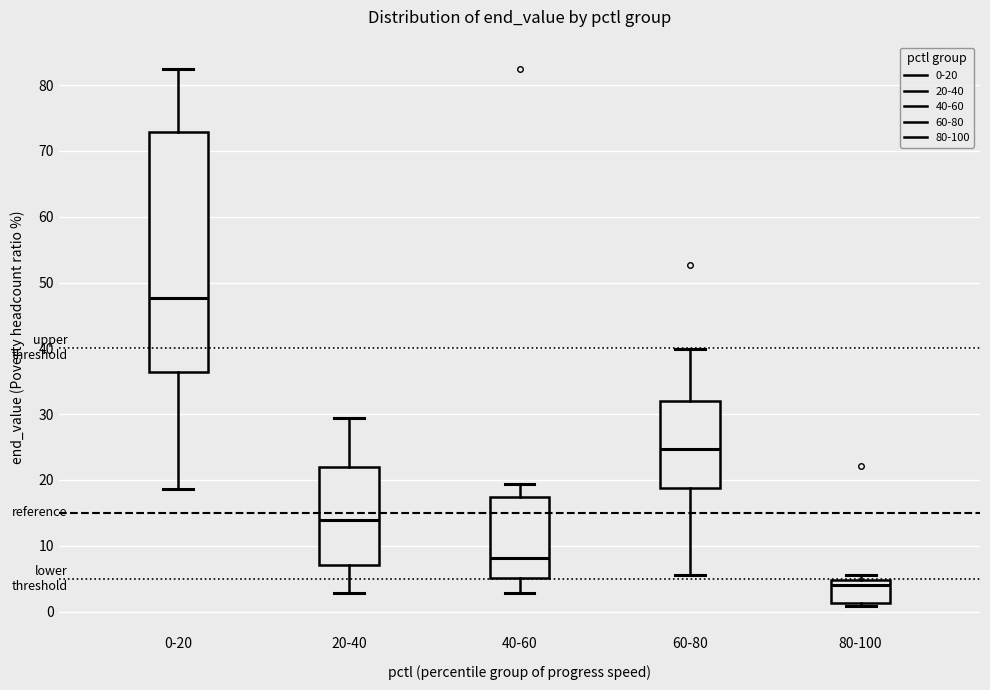

Reading left to right, read every box against the y-axis: the position of its median line, the range the box covers, and the ends of its whiskers. The values are not printed on the chart, so give them approximately, as read against the axis.

0-20: median 48, box 36 to 73, whiskers 19 to 82
20-40: median 14, box 7 to 22, whiskers 3 to 29
40-60: median 8, box 5 to 17, whiskers 3 to 19
60-80: median 25, box 19 to 32, whiskers 6 to 40
80-100: median 4, box 1 to 5, whiskers 1 (just below the box's lower edge) to 6